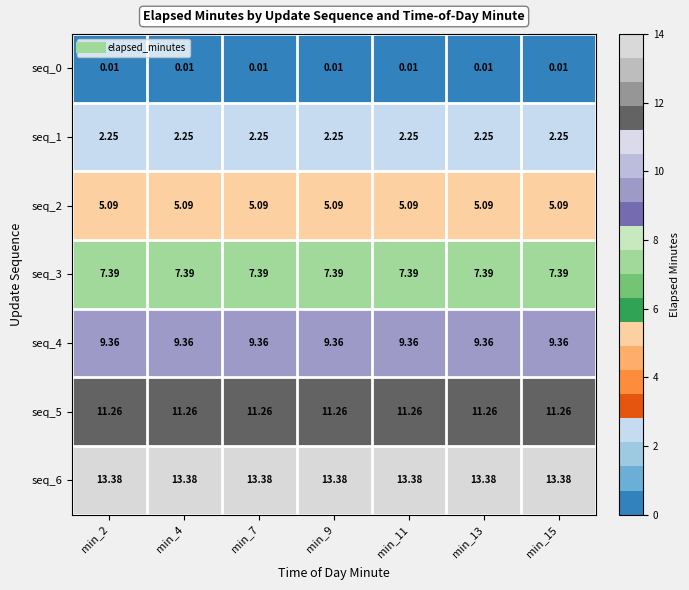

Is the value of seq_3 at min_4 greater than the value of seq_0 at min_15?

Yes